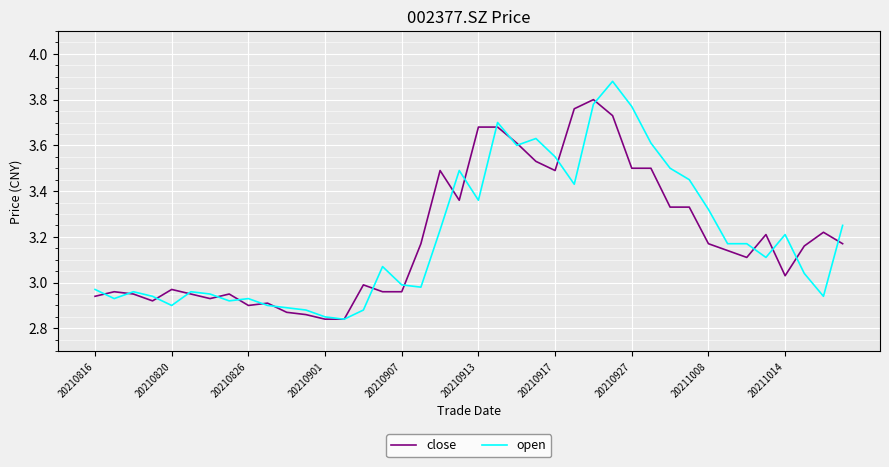

True or false: open and close cross at least once.

True